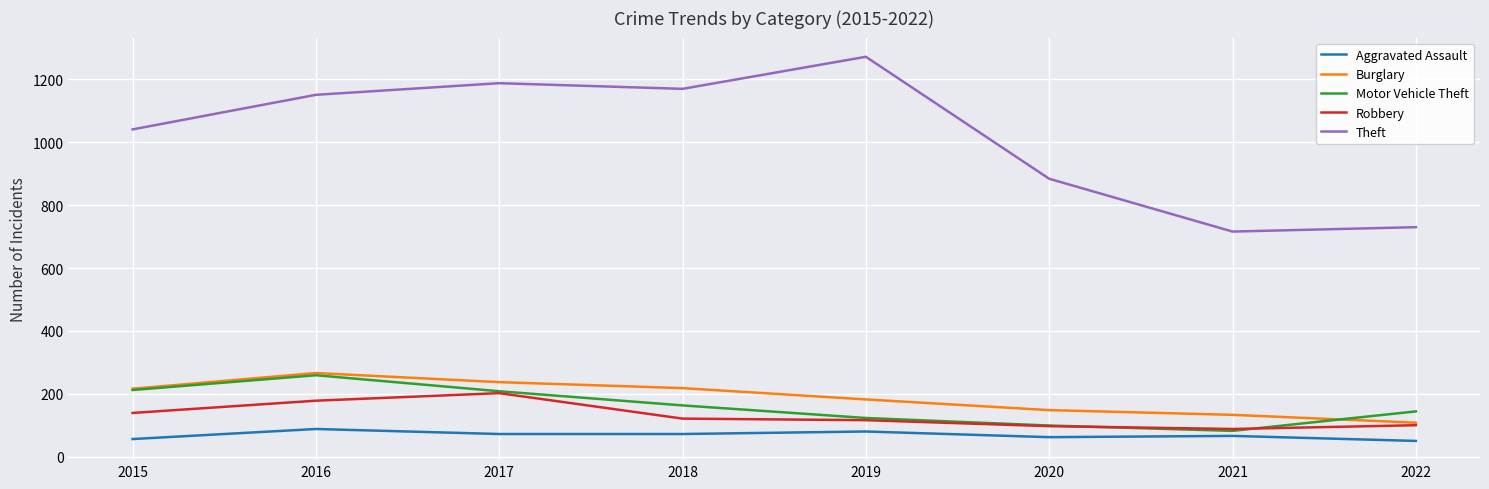

What is the difference between the second highest and minimum values in the Theft series?

472